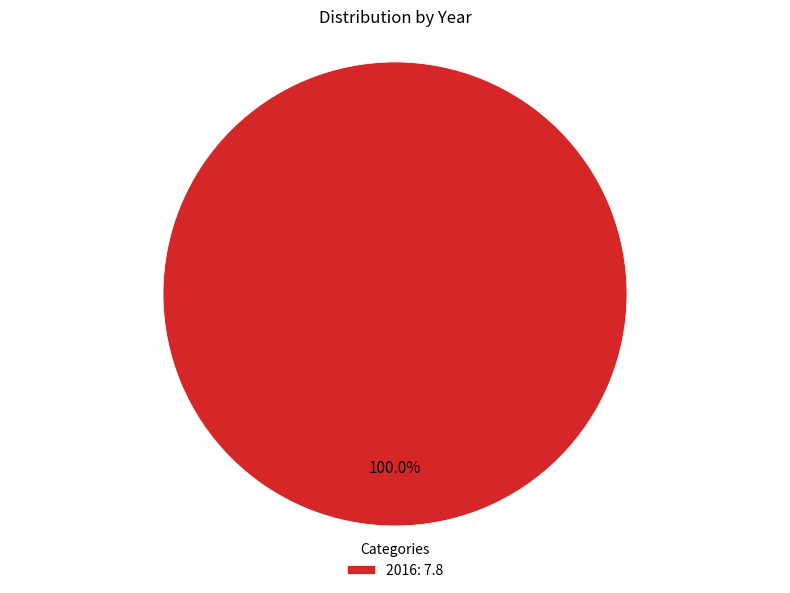

Is there a majority slice in this chart?

Yes